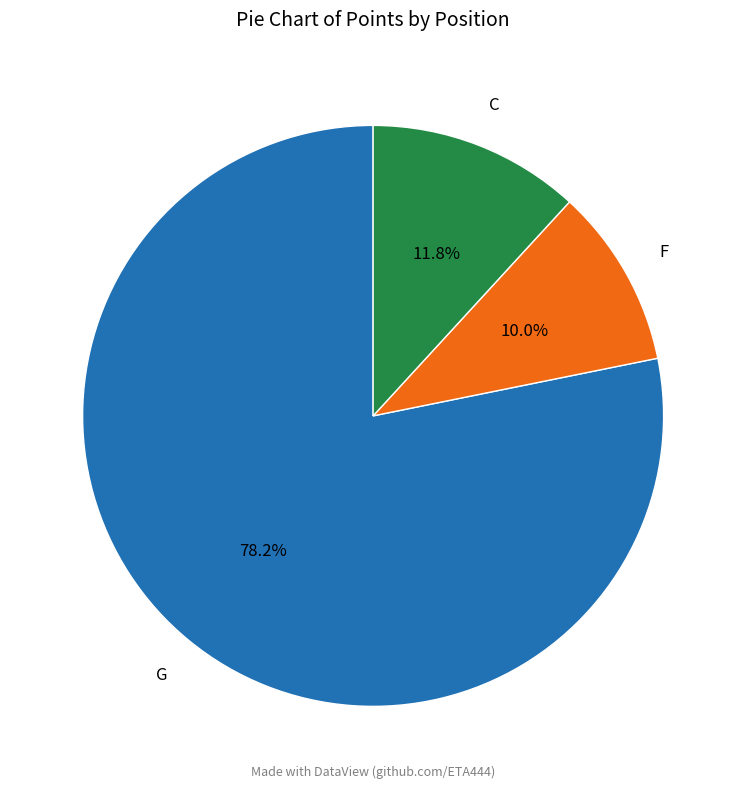

Is there any slice that represents more than half of the pie?

Yes